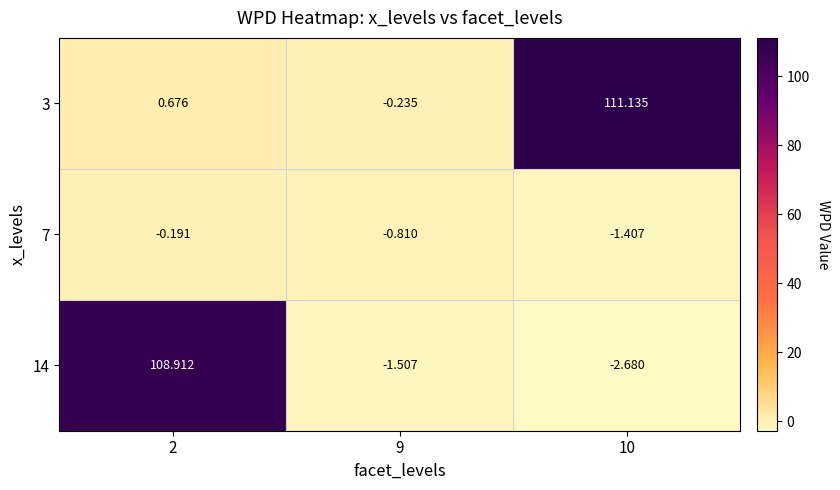

At how many categories does at least one series exceed 67?

2